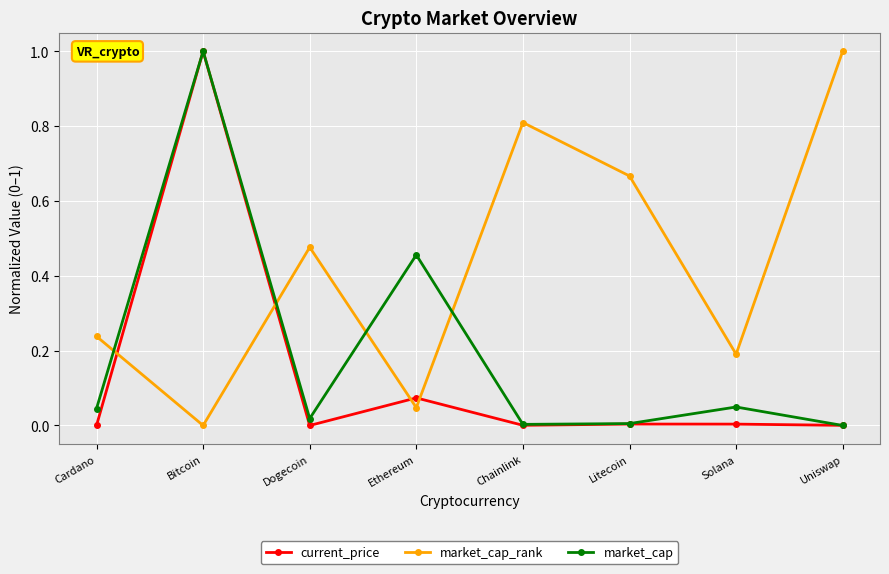

Which series ends up on top after the final intersection of market_cap_rank and market_cap?

market_cap_rank